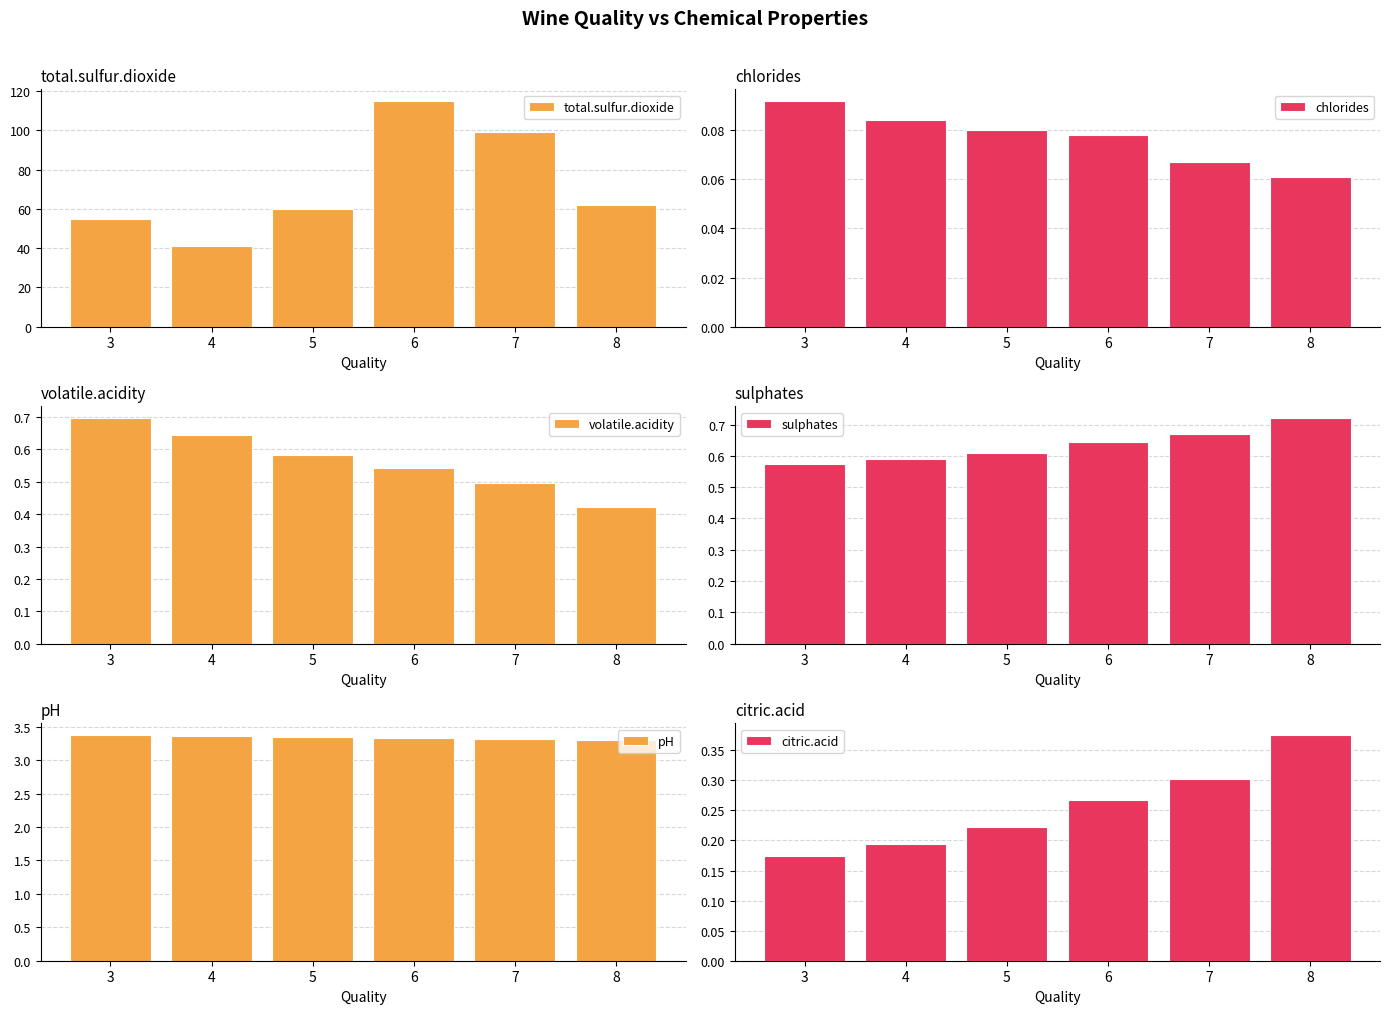

How many data points in total.sulfur.dioxide are above 62?

3